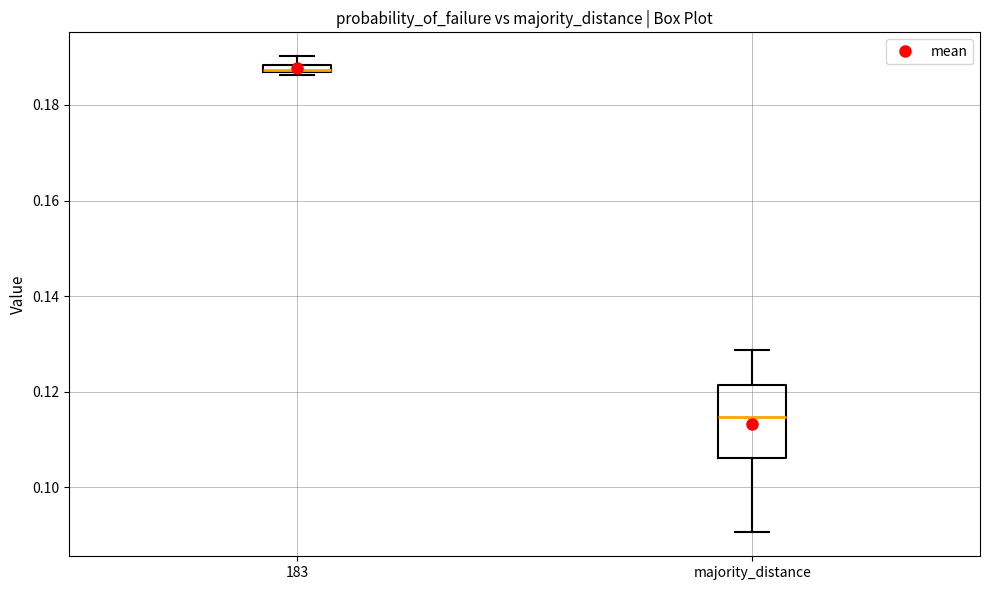

Which box is the tallest, from its lower edge to its upper edge?

majority_distance